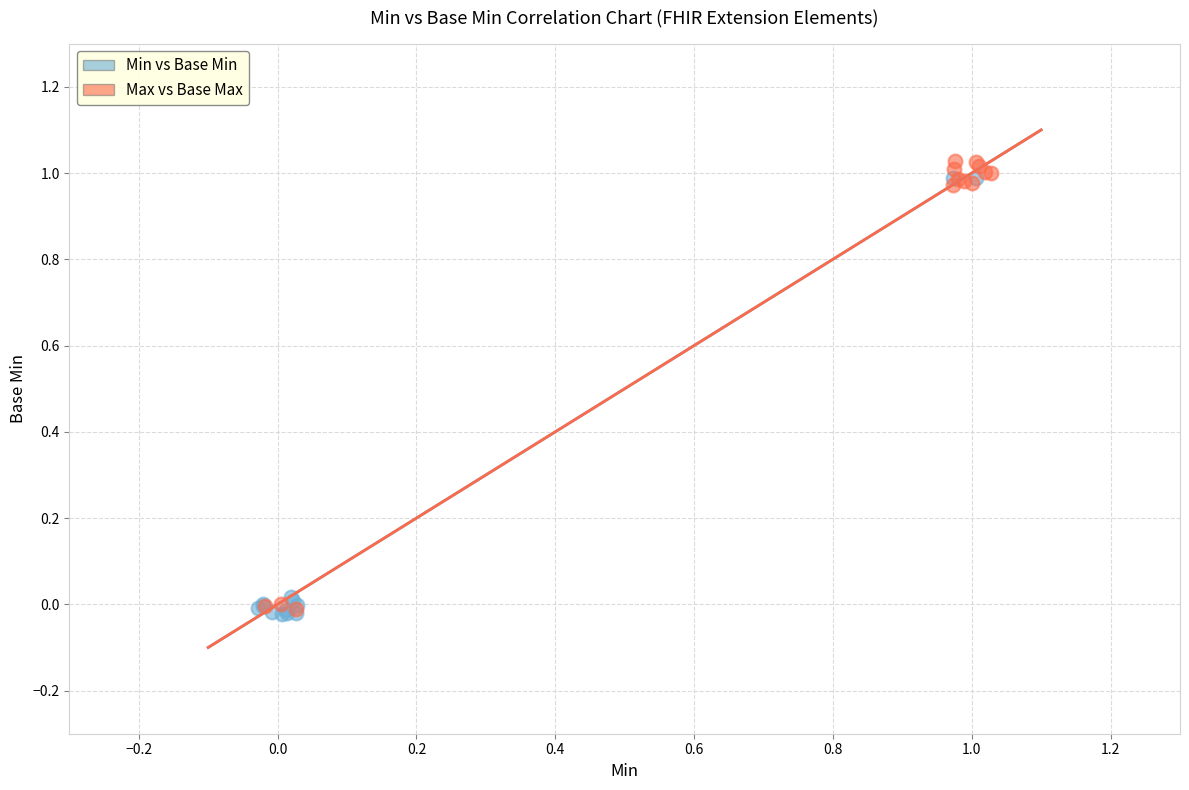

What are all the series names shown in the legend?

Min vs Base Min, Max vs Base Max